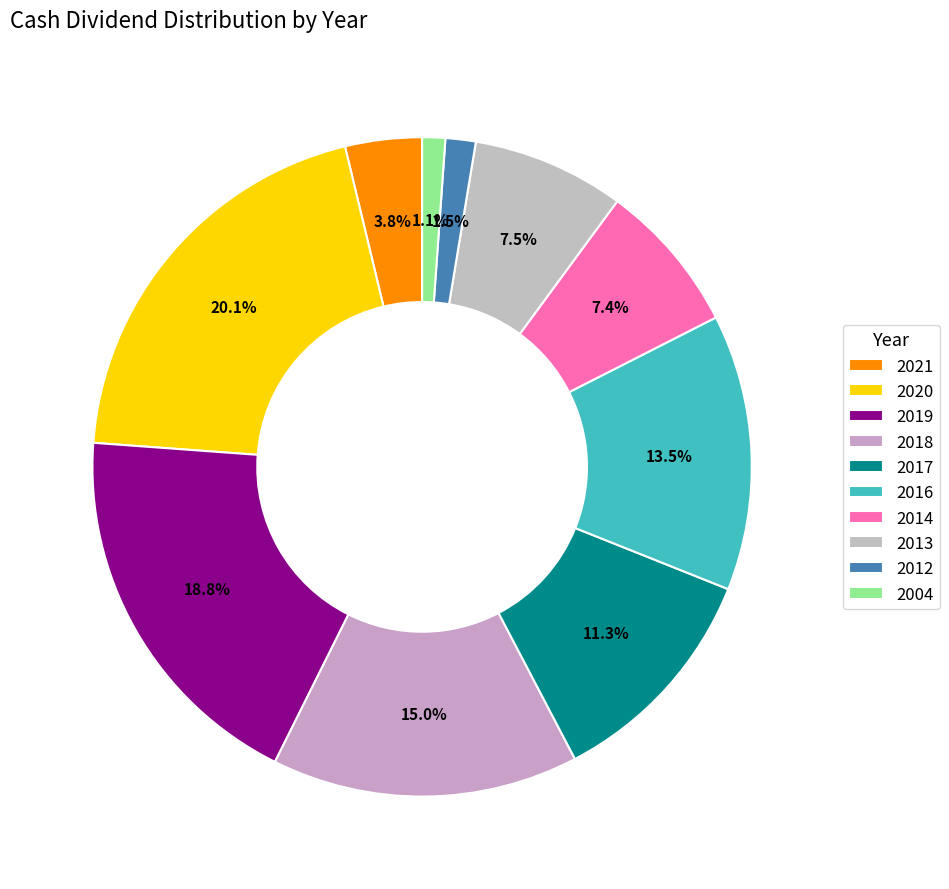

To the nearest percent, what percentage of the pie is 2021?

4%